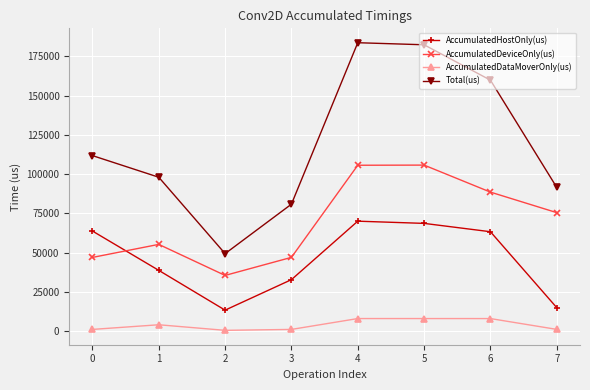

How many distinct data groups are displayed?

4